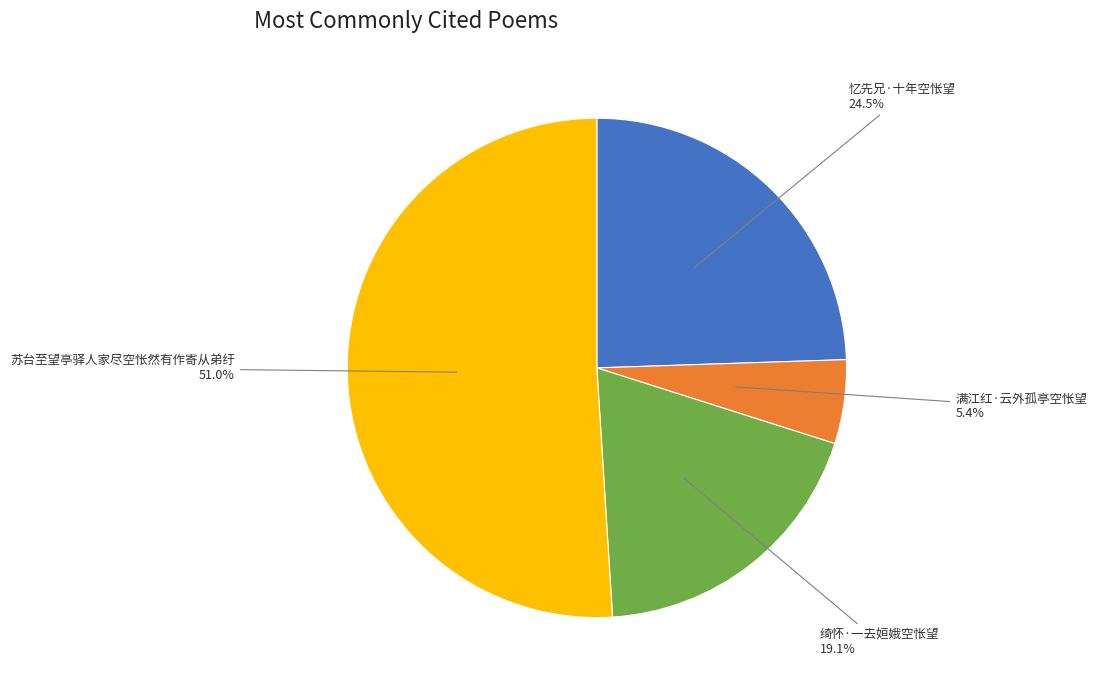

Approximately how many times larger is the value at 忆先兄·十年空怅望 compared to 满江红·云外孤亭空怅望?

4.5